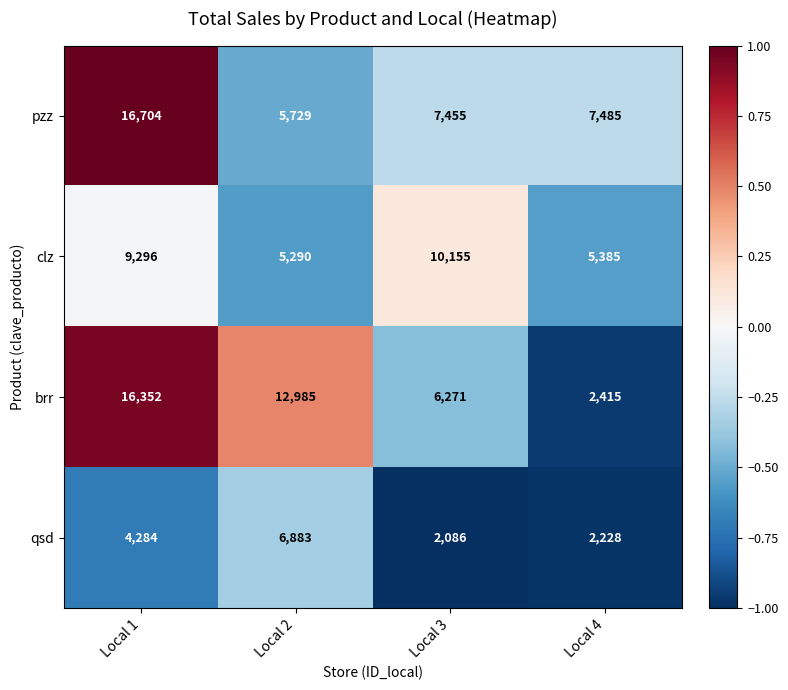

What is the difference between the qsd values at Local 4 and Local 2?

4655